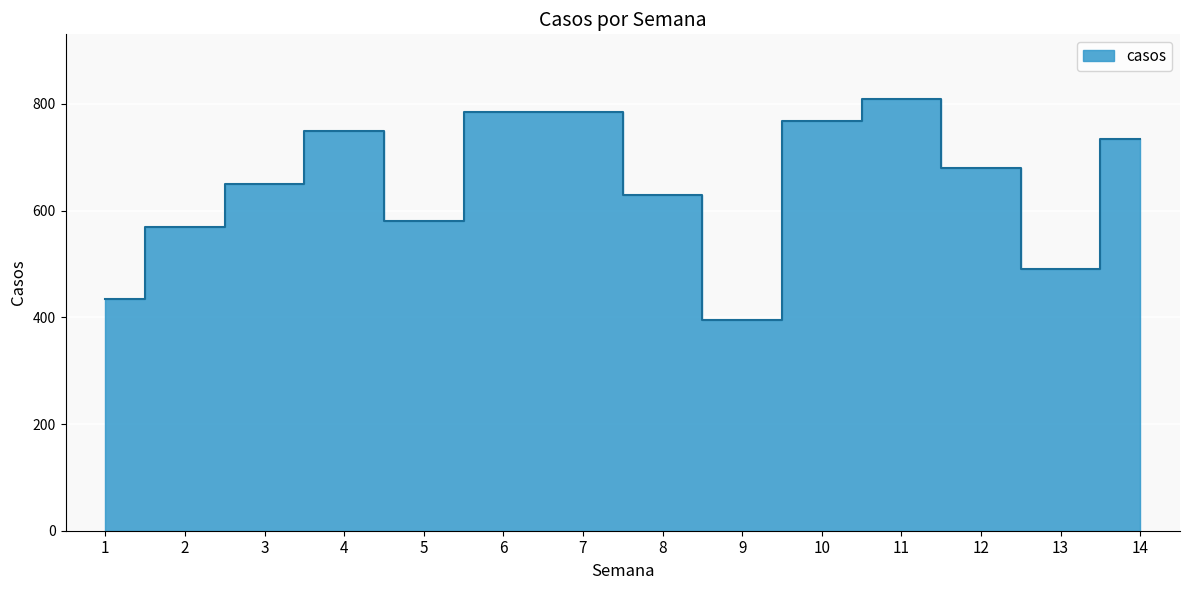

How many lines are shown in the chart?

1